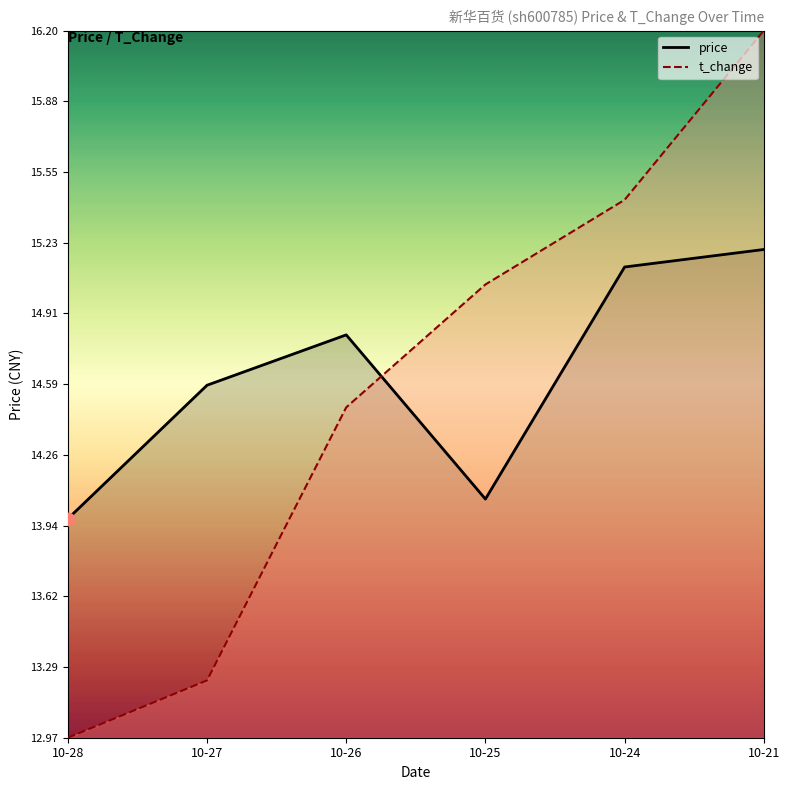

At how many categories does at least one series exceed 14?

5